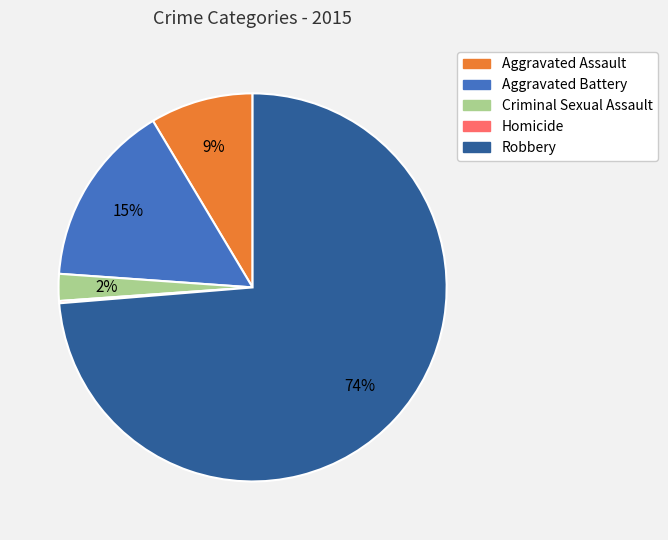

To the nearest percent, what percentage of the pie is Aggravated Assault?

9%